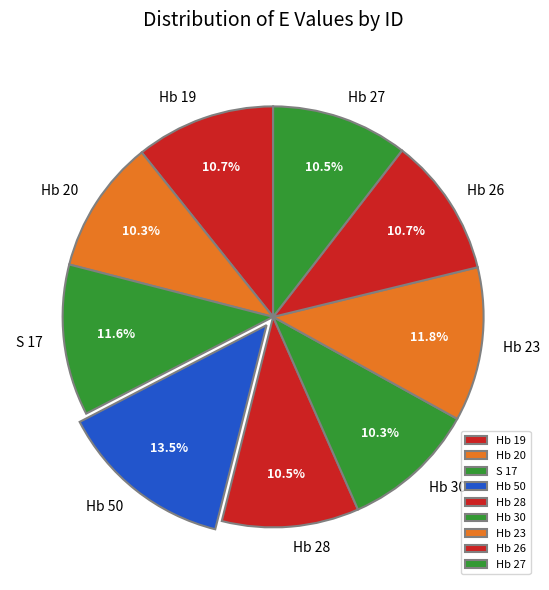

Approximately how many times larger is the value at Hb 27 compared to Hb 30?

1.0